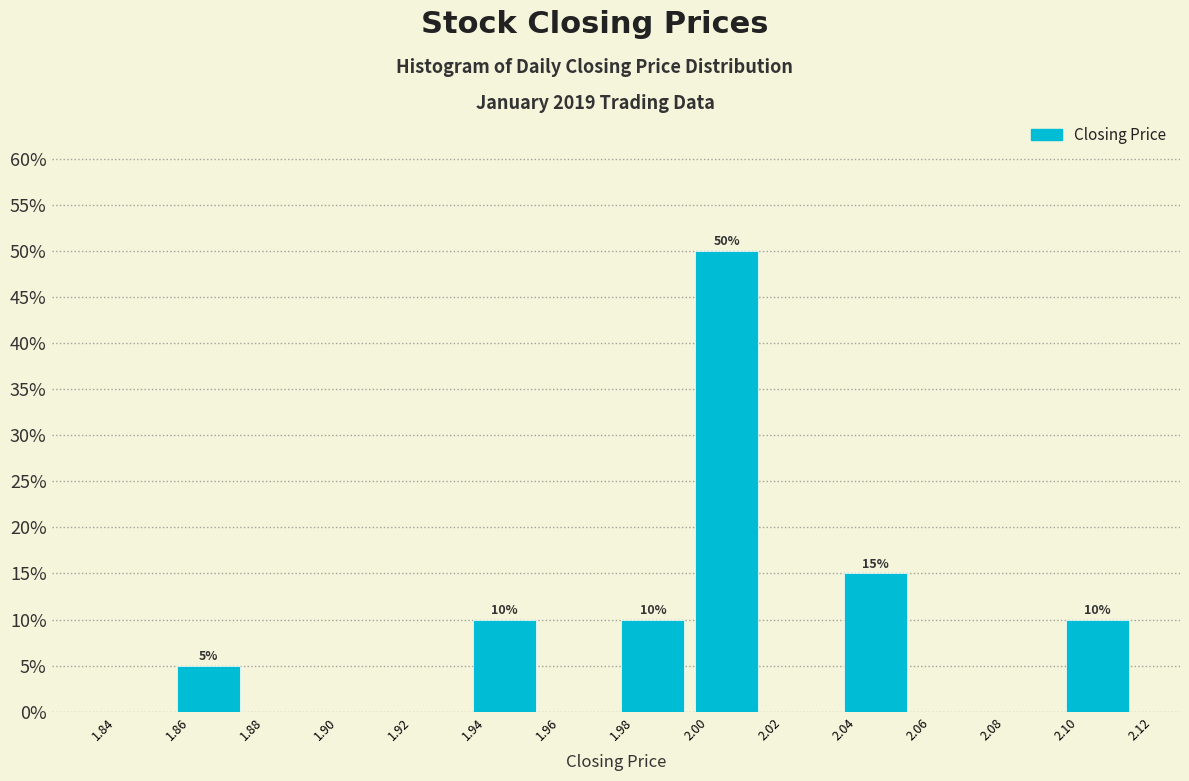

Over which range of the x-axis is the bar tallest?

2.00 to 2.02